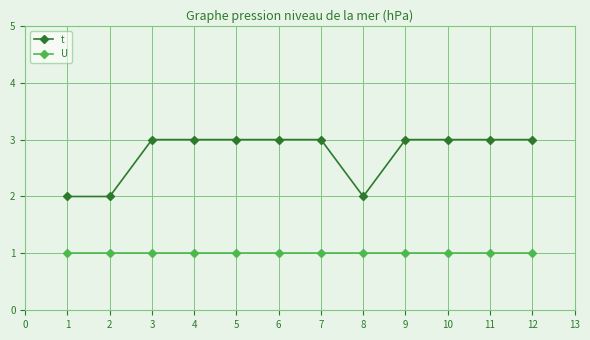

What is the spread (max minus min) of values at 9?

2